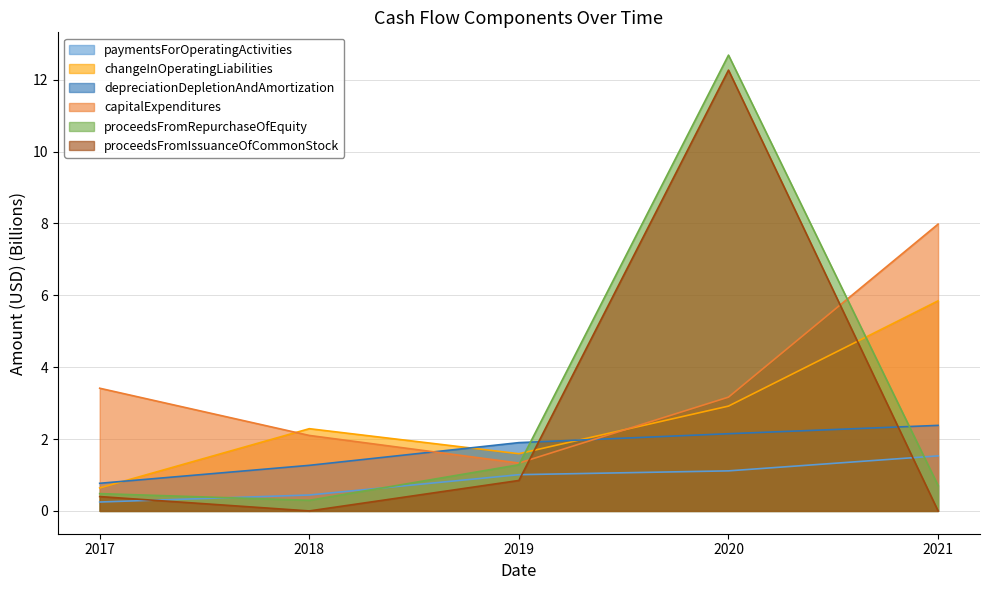

Which category has the highest value across all series?

2020